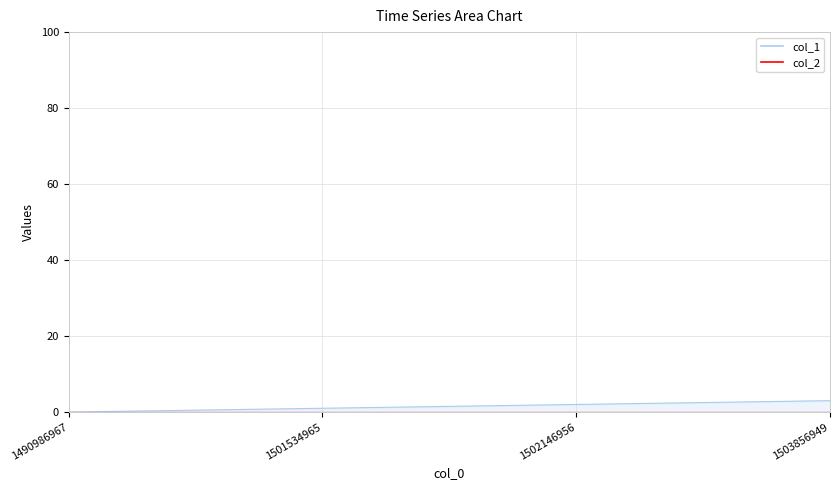

Rank the categories by value from lowest to highest.

1490986967, 1501534965, 1502146956, 1503856949